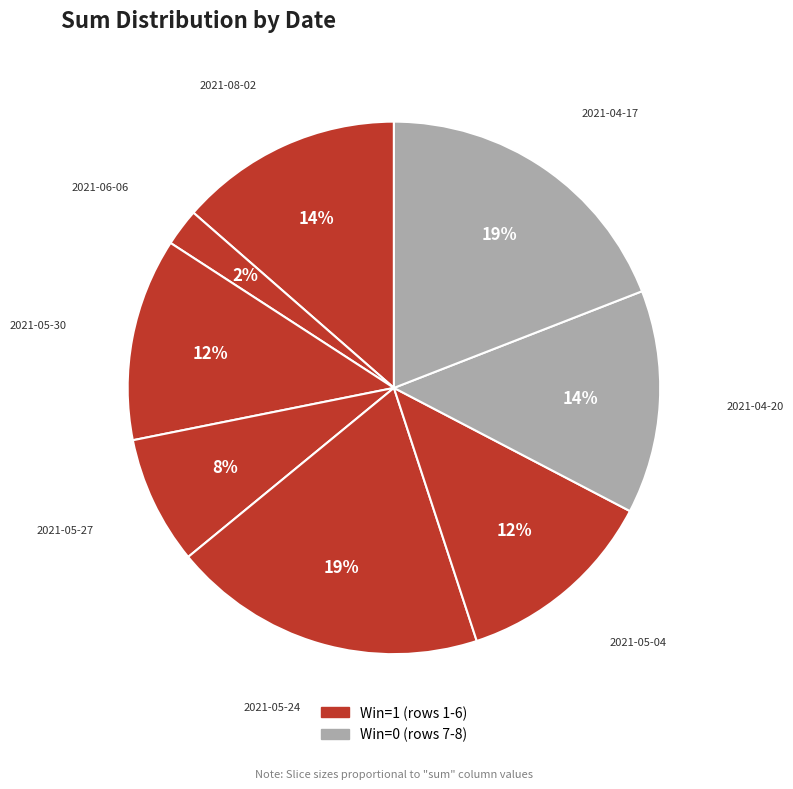

Rank the categories by value from highest to lowest.

2021-05-24, 2021-04-17, 2021-08-02, 2021-04-20, 2021-05-30, 2021-05-04, 2021-05-27, 2021-06-06